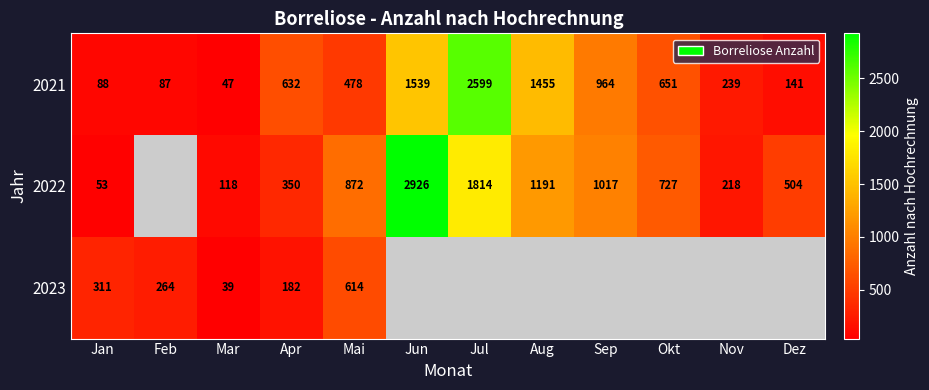

At how many categories does at least one series exceed 2531?

2